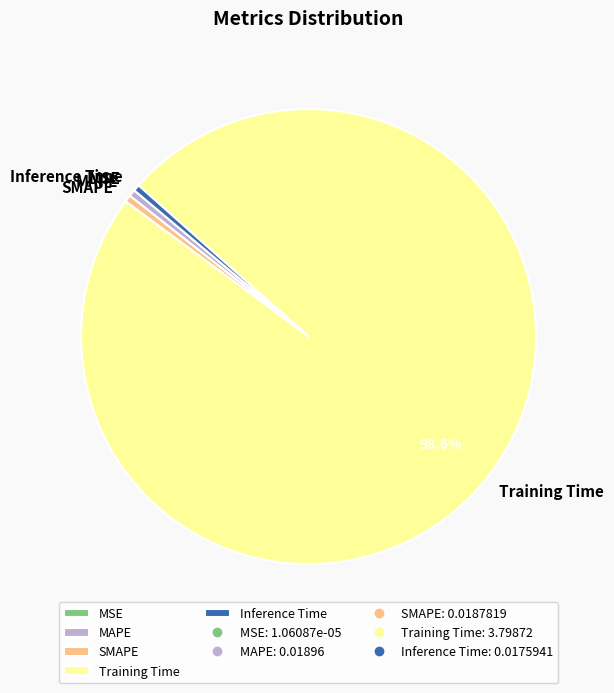

Which slice is the largest?

Training Time